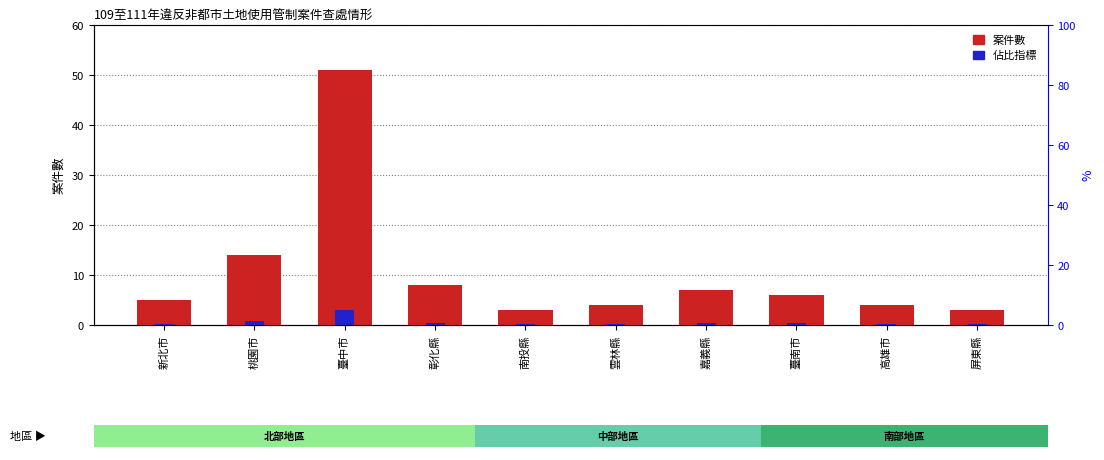

What is the total value across all series at 新北市?

5.3